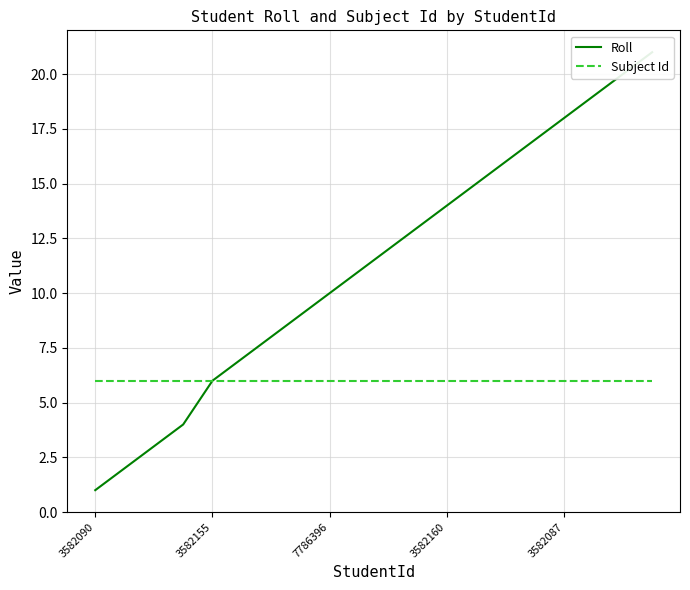

Does the chart display data point markers on the line(s)?

No